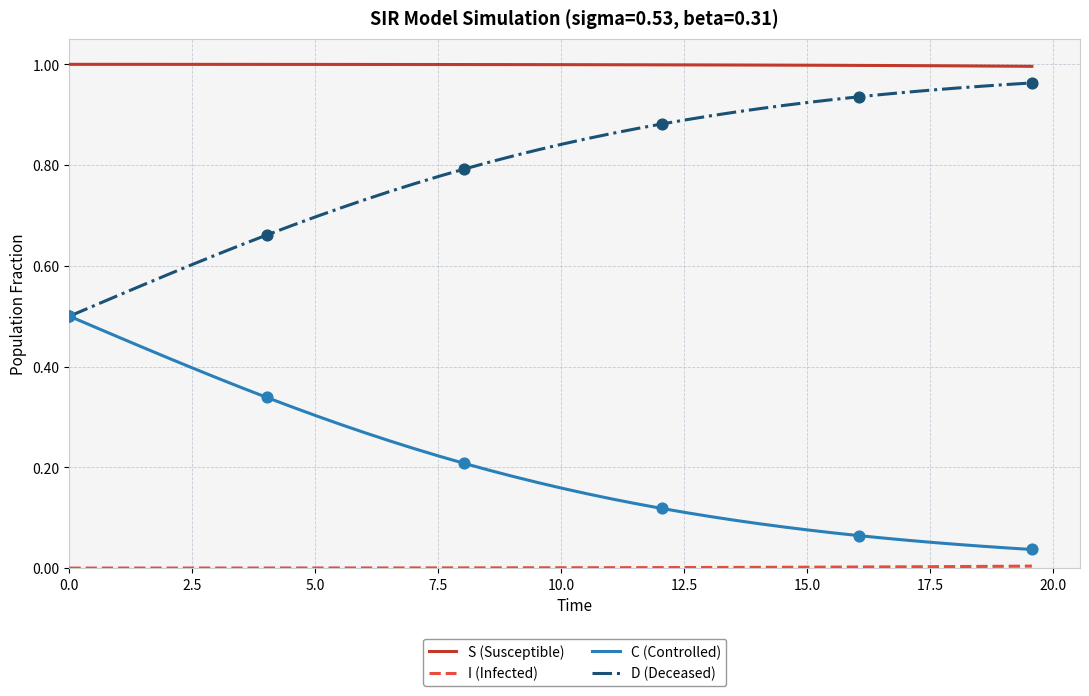

At how many categories does at least one series exceed 0?

40